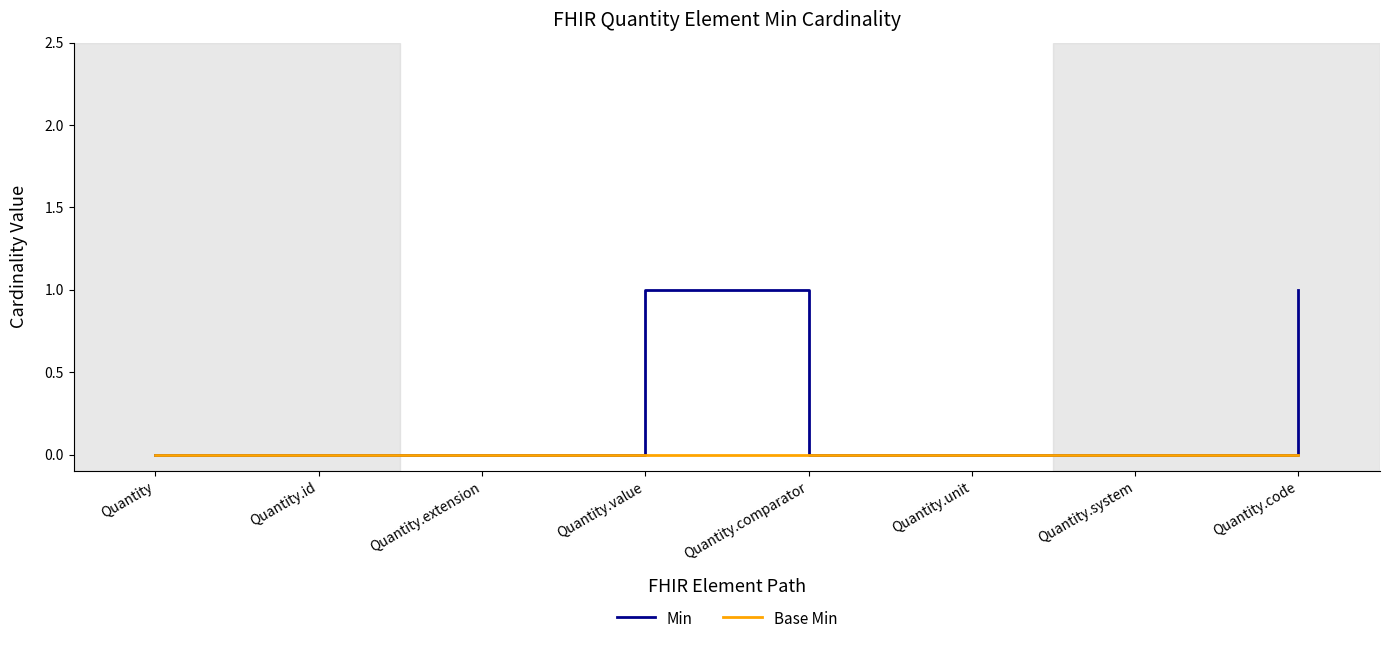

In Min, how many points are higher than both neighbors (excluding endpoints)?

1